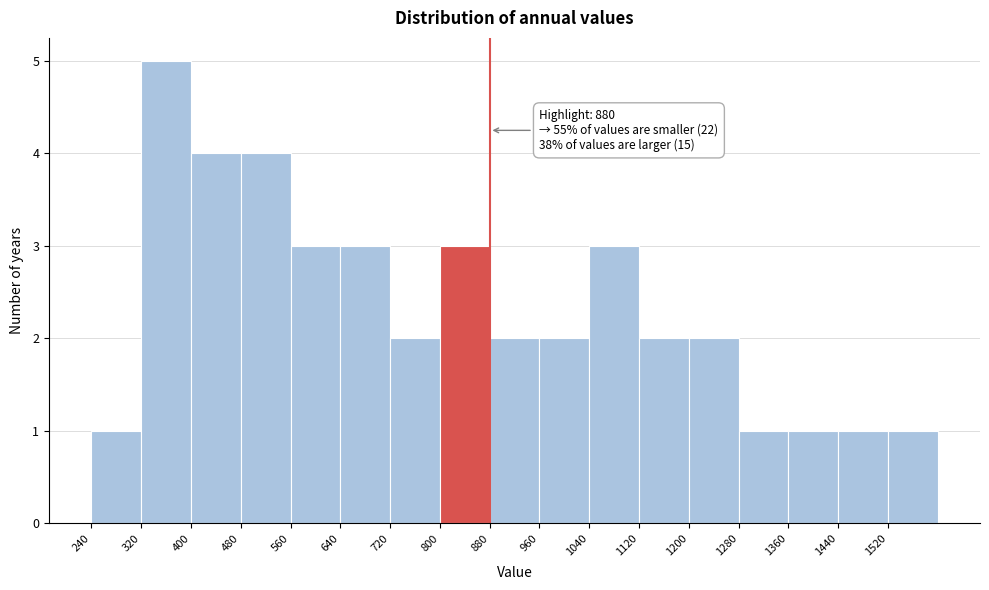

Which range on the x-axis has the tallest bar?

320 to 400